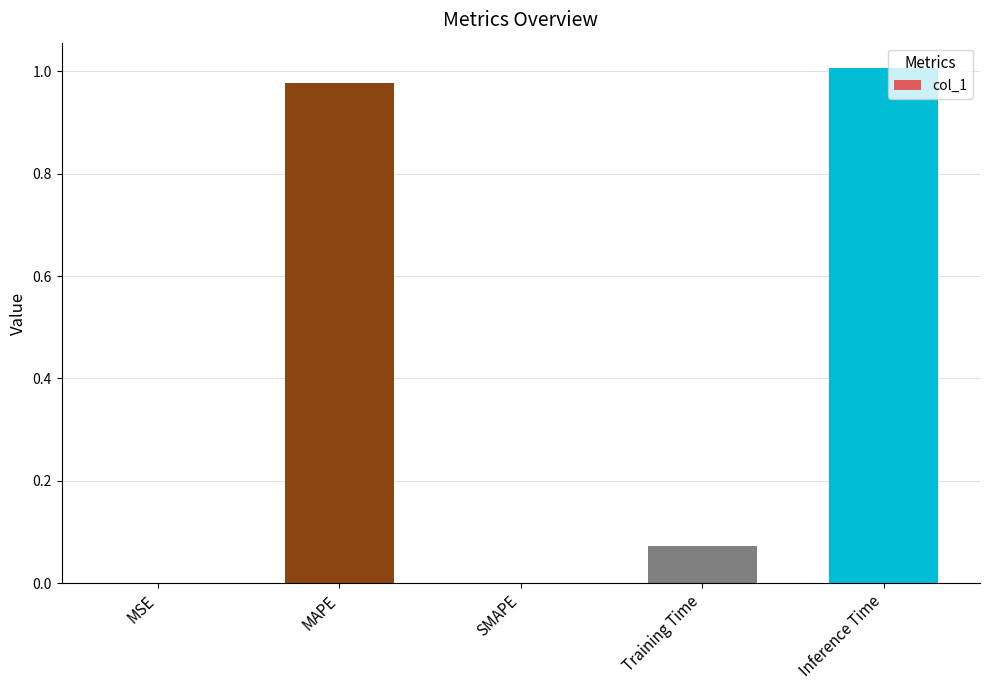

Which label corresponds to the largest value in the chart?

Inference Time